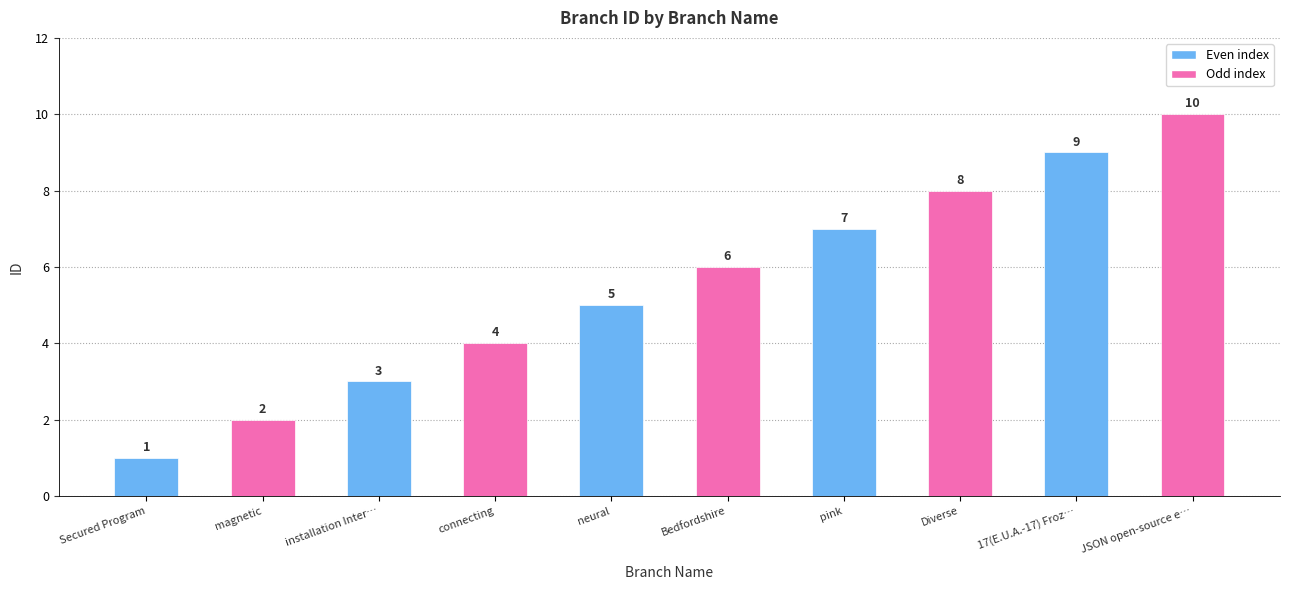

True or false: the data shows 1 at Secured Program.

True